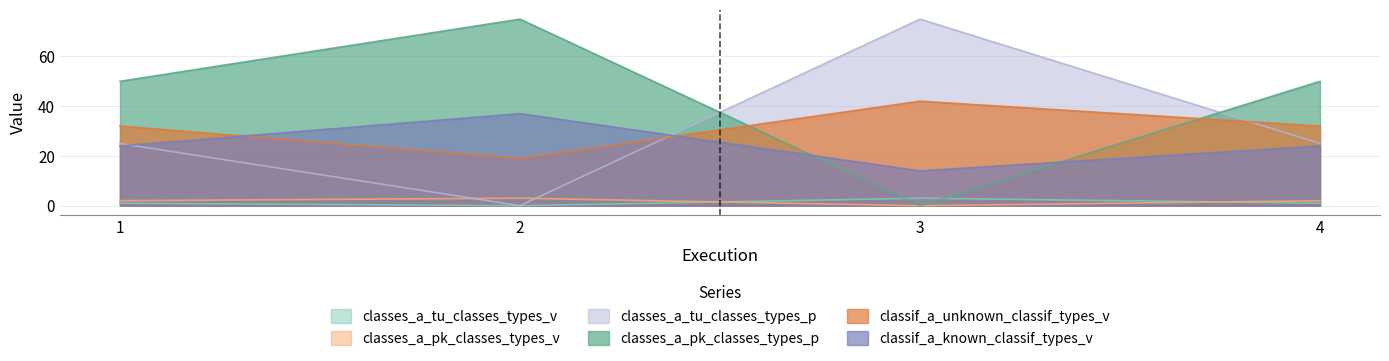

What is the average value of the classes_a_tu_classes_types_p series?

31